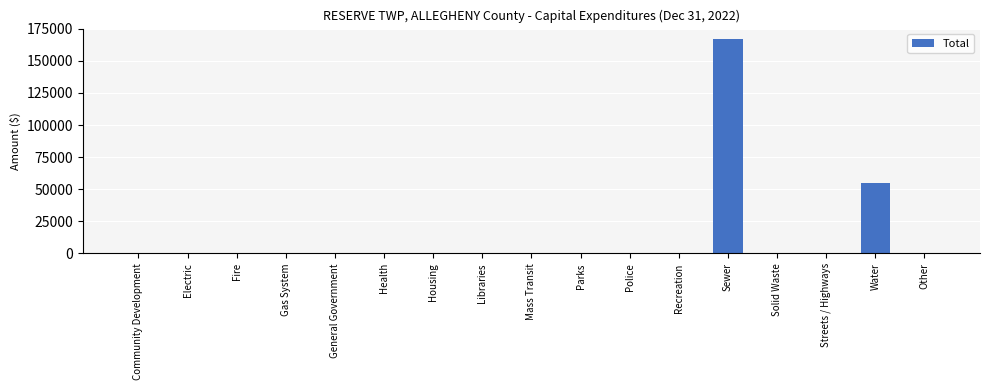

What is the average value?

13058